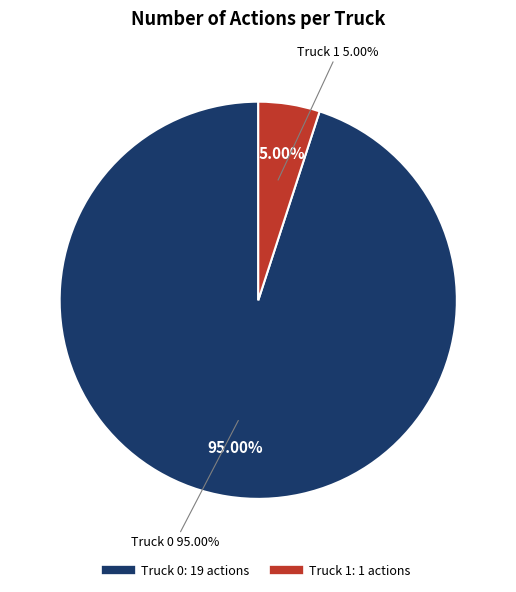

Count the number of slices in the pie.

2